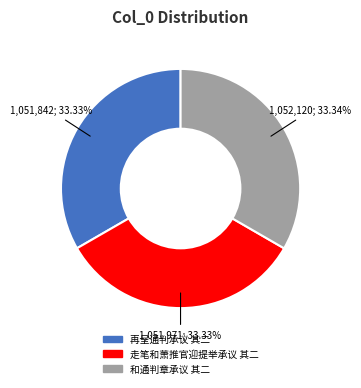

What is the ratio of the value at 和通判章承议 其二 to the value at 再呈通判承议 其二?

1.0